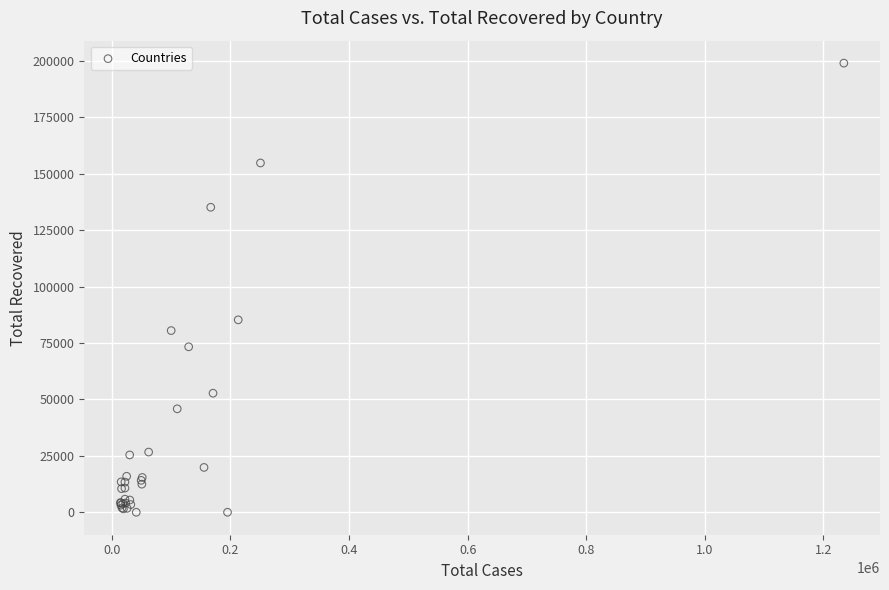

What Y value in the scatter plot is closest to 99472?

85231